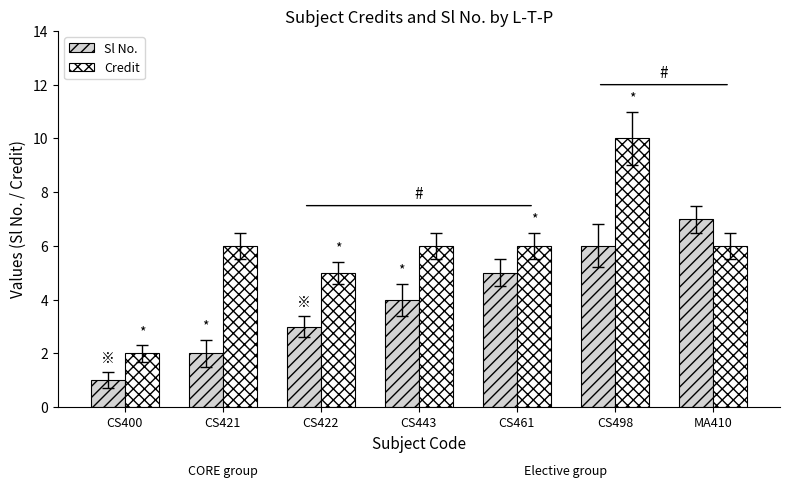

The Sl No. series shows 3 at CS461. True or false?

False